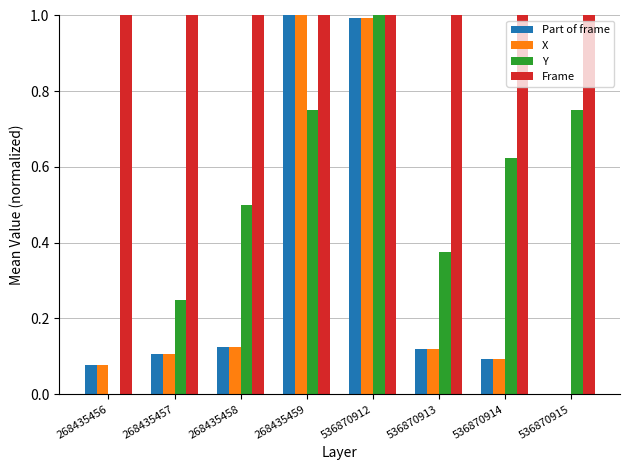

What is the total value across all series at 268435457?

1.5